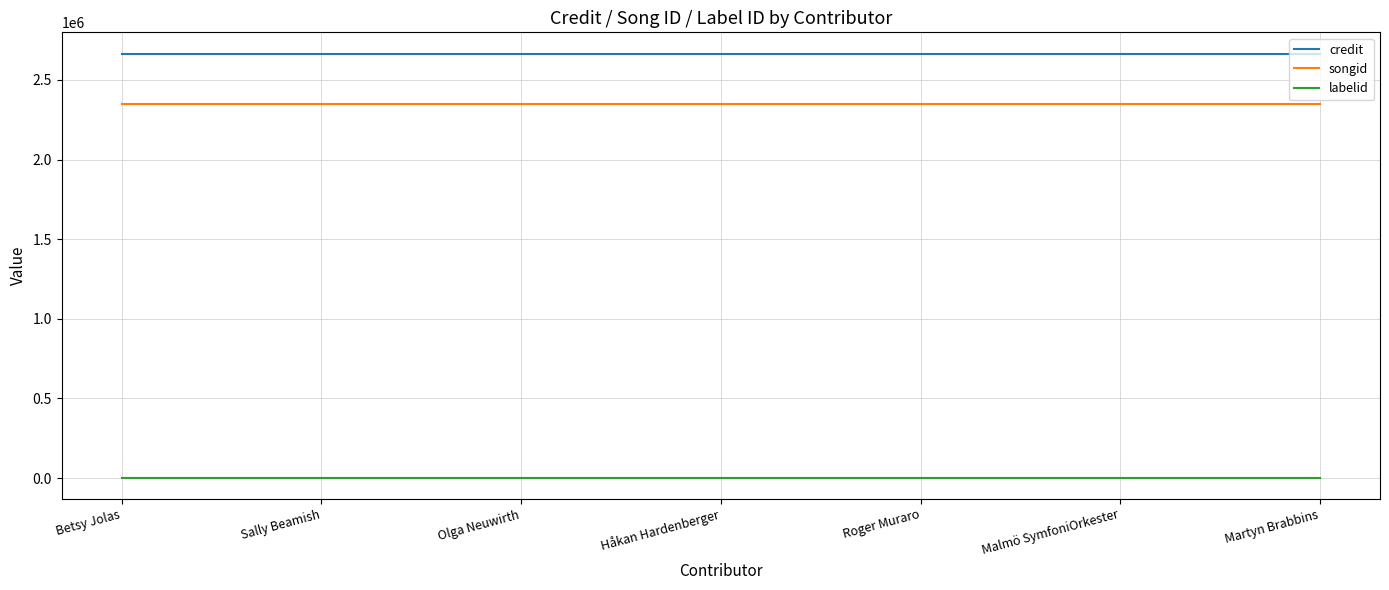

True or false: songid and credit cross at least once.

False